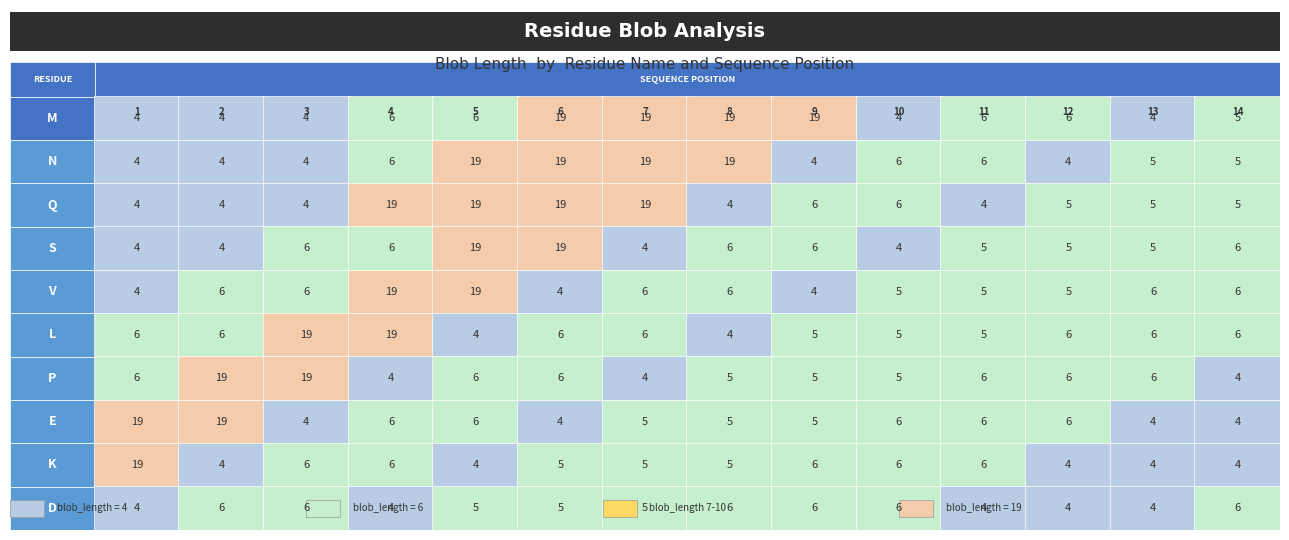

At how many categories does at least one series exceed 18?

9